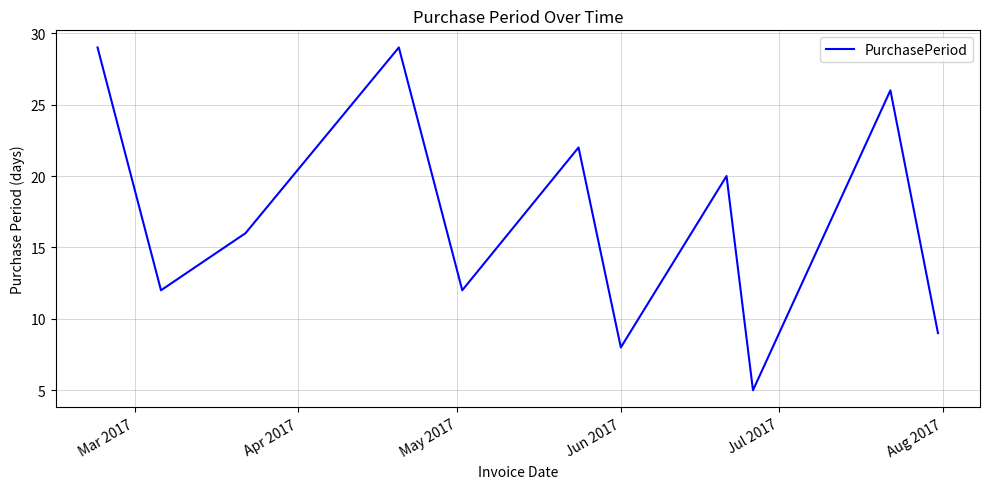

What is the difference between the maximum and minimum values?

24